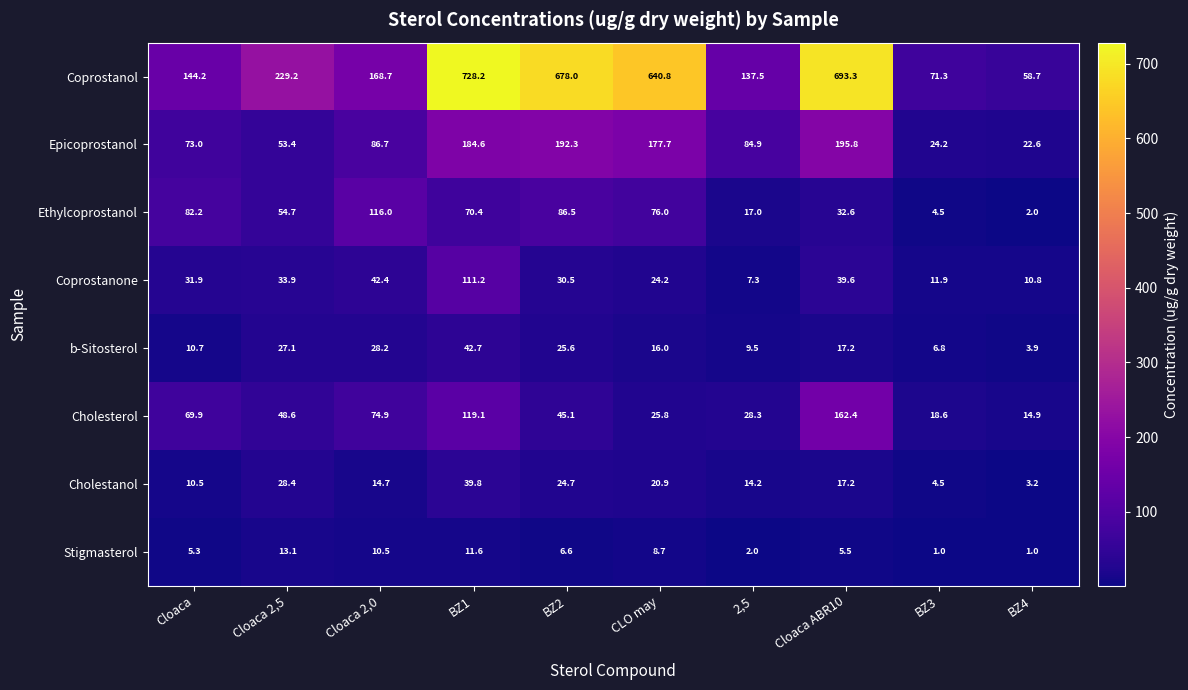

At which category is the sum across all series the highest?

BZ1